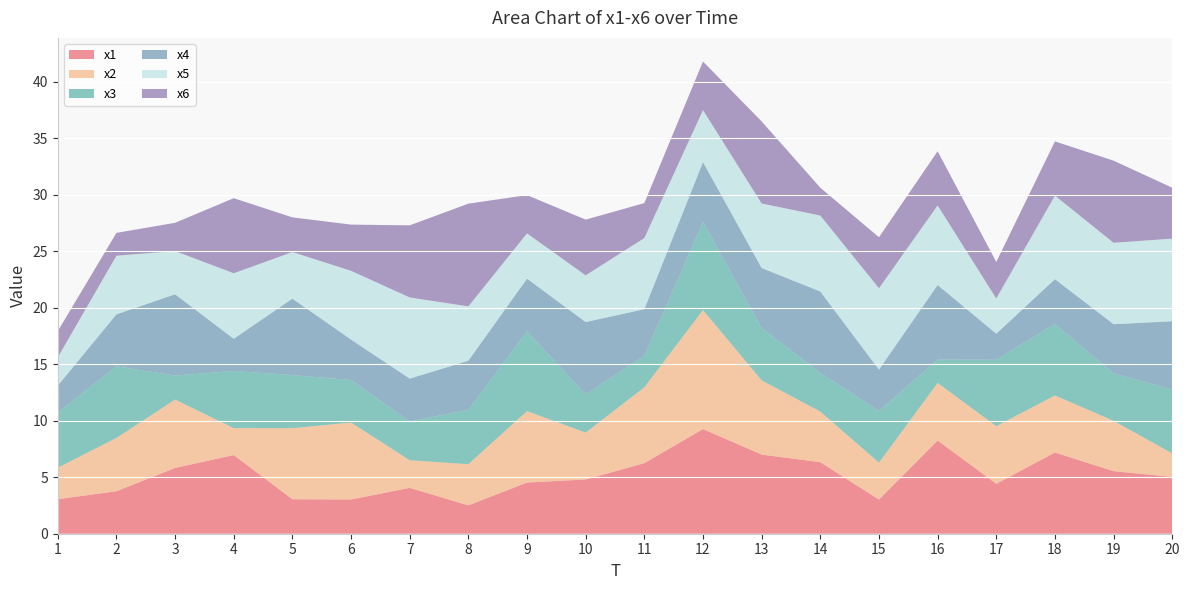

Reading right to left, extract all data points from this chart.

x1: 20=5.0	19=5.5	18=7.2	17=4.4	16=8.3	15=3.0	14=6.3	13=7.0	12=9.3	11=6.2	10=4.8	9=4.5	8=2.5	7=4.1	6=3.0	5=3.1	4=7.0	3=5.8	2=3.8	1=3.1
x2: 20=2.1	19=4.5	18=5.0	17=5.1	16=5.1	15=3.3	14=4.5	13=6.6	12=10.5	11=6.7	10=4.1	9=6.3	8=3.6	7=2.4	6=6.8	5=6.3	4=2.4	3=6.0	2=4.7	1=2.8
x3: 20=5.7	19=4.2	18=6.3	17=5.9	16=2.1	15=4.6	14=3.4	13=4.6	12=7.8	11=2.8	10=3.4	9=7.1	8=4.8	7=3.4	6=3.8	5=4.7	4=5.1	3=2.1	2=6.4	1=4.9
x4: 20=6.1	19=4.3	18=4.0	17=2.3	16=6.6	15=3.7	14=7.2	13=5.3	12=5.3	11=4.1	10=6.4	9=4.7	8=4.3	7=3.8	6=3.6	5=6.8	4=2.9	3=7.2	2=4.6	1=2.4
x5: 20=7.3	19=7.2	18=7.4	17=3.1	16=7.0	15=7.2	14=6.7	13=5.7	12=4.6	11=6.3	10=4.1	9=4.0	8=4.8	7=7.2	6=6.1	5=4.1	4=5.8	3=3.8	2=5.2	1=2.5
x6: 20=4.5	19=7.3	18=4.8	17=3.2	16=4.8	15=4.5	14=2.5	13=7.3	12=4.3	11=3.1	10=4.9	9=3.4	8=9.1	7=6.4	6=4.1	5=3.1	4=6.6	3=2.5	2=2.0	1=2.3